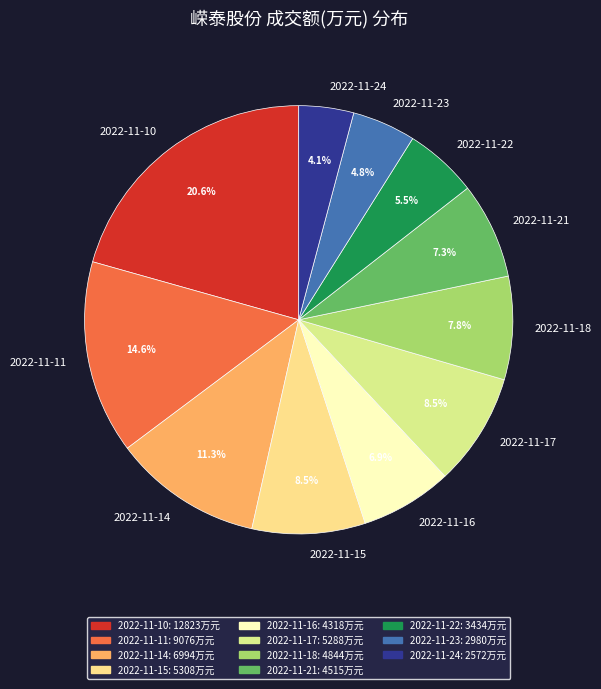

Is 2022-11-21 the majority of the pie?

No